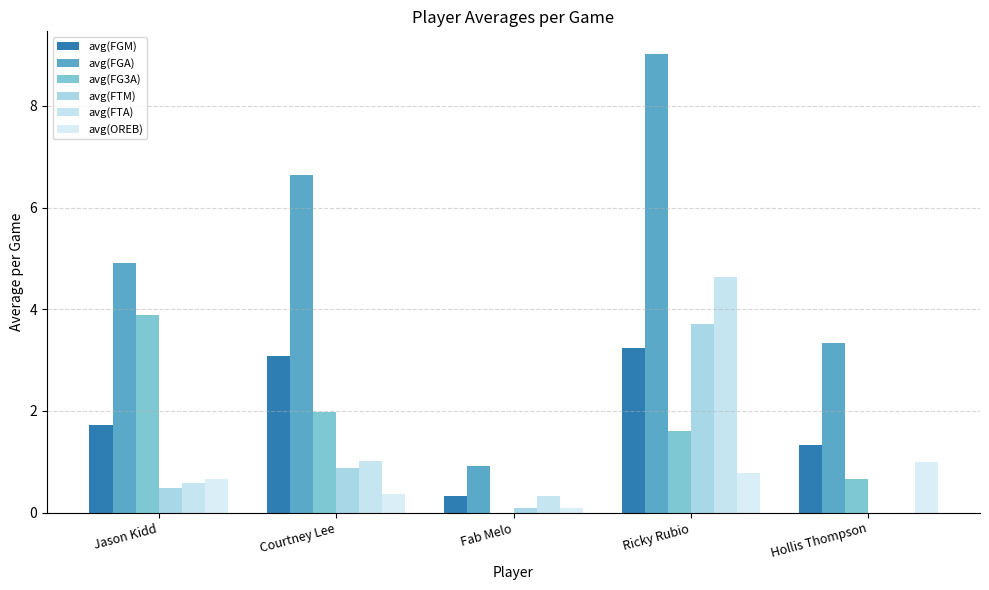

How many groups of bars are there?

5